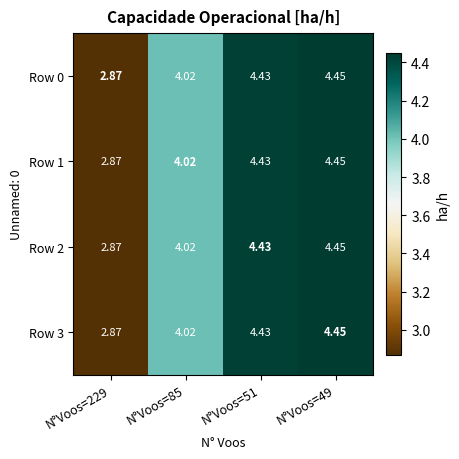

Is the value of Row 3 at N°Voos=49 greater than the value of Row 0 at N°Voos=51?

Yes